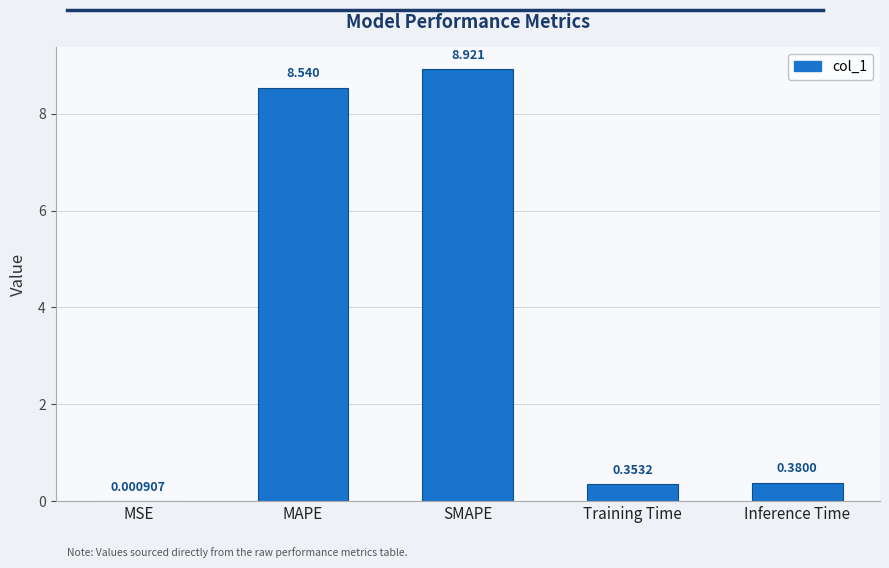

Count the number of data series in this chart.

1